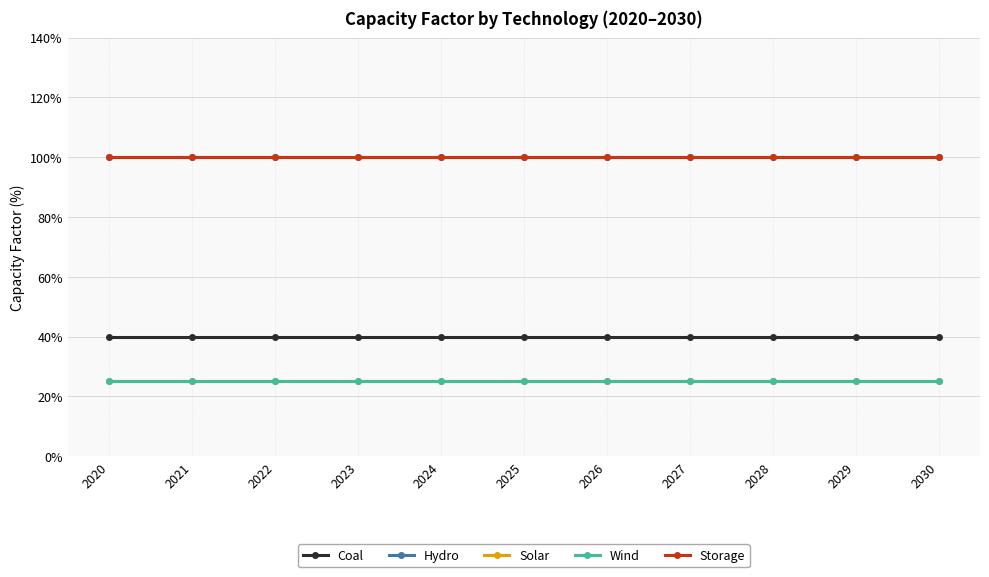

Is this an area chart (filled region under the line)?

No